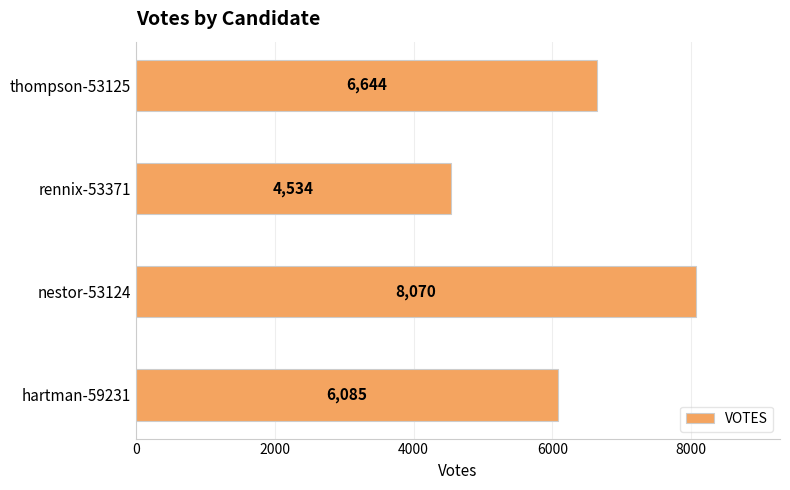

Rank the categories by value from lowest to highest.

rennix-53371, hartman-59231, thompson-53125, nestor-53124